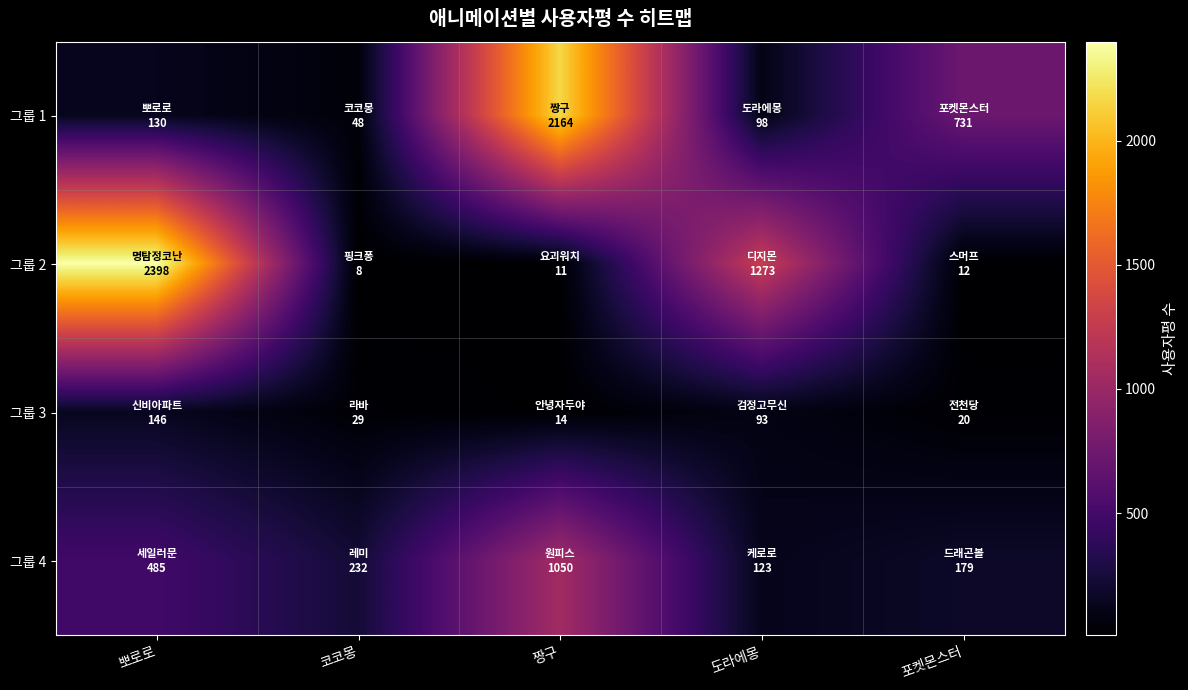

Reading right to left, list all the values displayed in this chart.

그룹 1: 포켓몬스터=731	도라에몽=98	짱구=2164	코코몽=48	뽀로로=130
그룹 2: 포켓몬스터=12	도라에몽=1273	짱구=11	코코몽=8	뽀로로=2398
그룹 3: 포켓몬스터=20	도라에몽=93	짱구=14	코코몽=29	뽀로로=146
그룹 4: 포켓몬스터=179	도라에몽=123	짱구=1050	코코몽=232	뽀로로=485